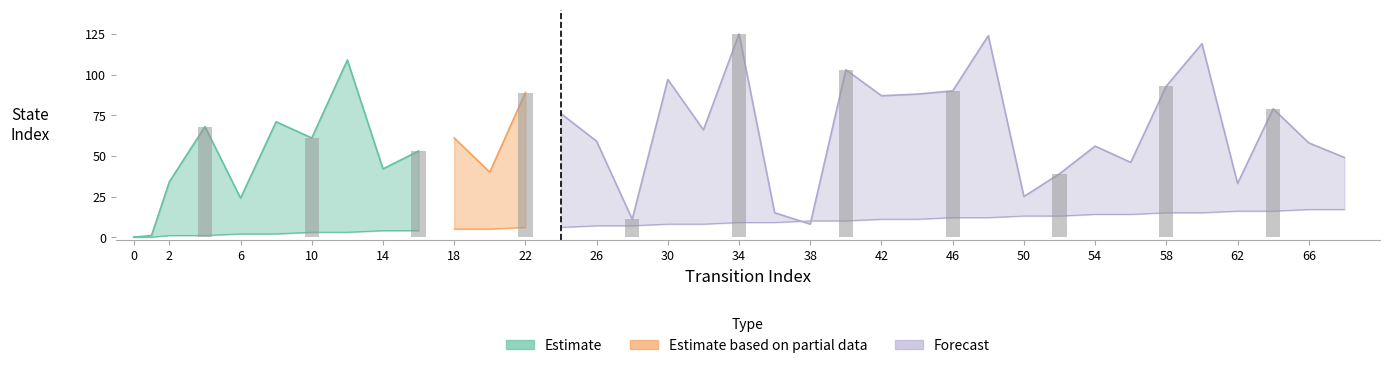

Rank the categories by destination_state value from lowest to highest.

0, 1, 38, 28, 36, 6, 50, 62, 2, 52, 20, 14, 56, 68, 16, 54, 66, 26, 10, 18, 32, 4, 8, 24, 64, 42, 44, 22, 46, 58, 30, 40, 12, 60, 48, 34